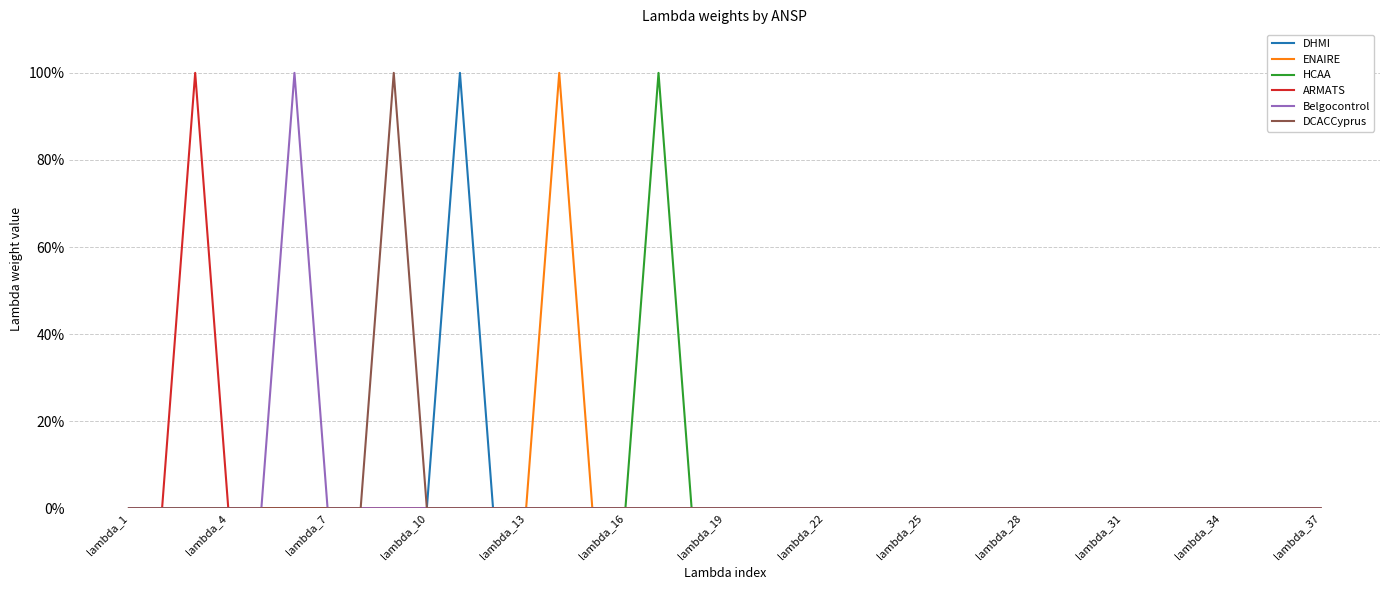

Does the chart have visible grid lines?

Yes